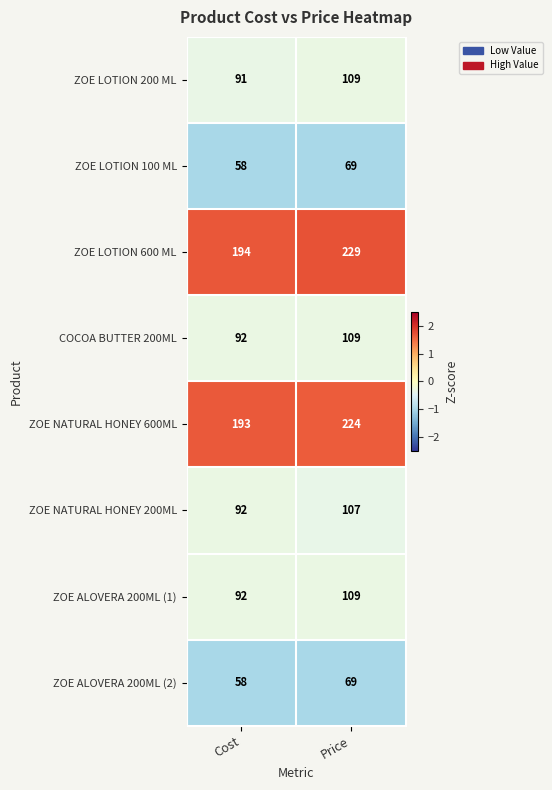

Which label corresponds to the smallest value in the chart?

Cost